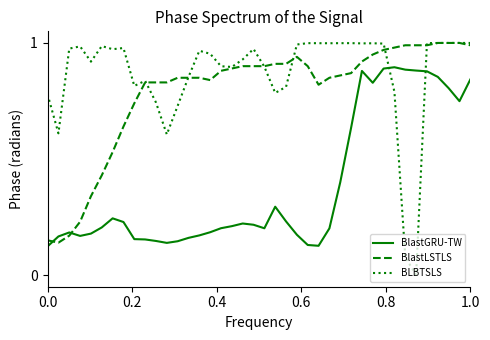

List the series in order of their overall mean, lowest first.

BlastGRU-TW, BlastLSTLS, BLBTSLS